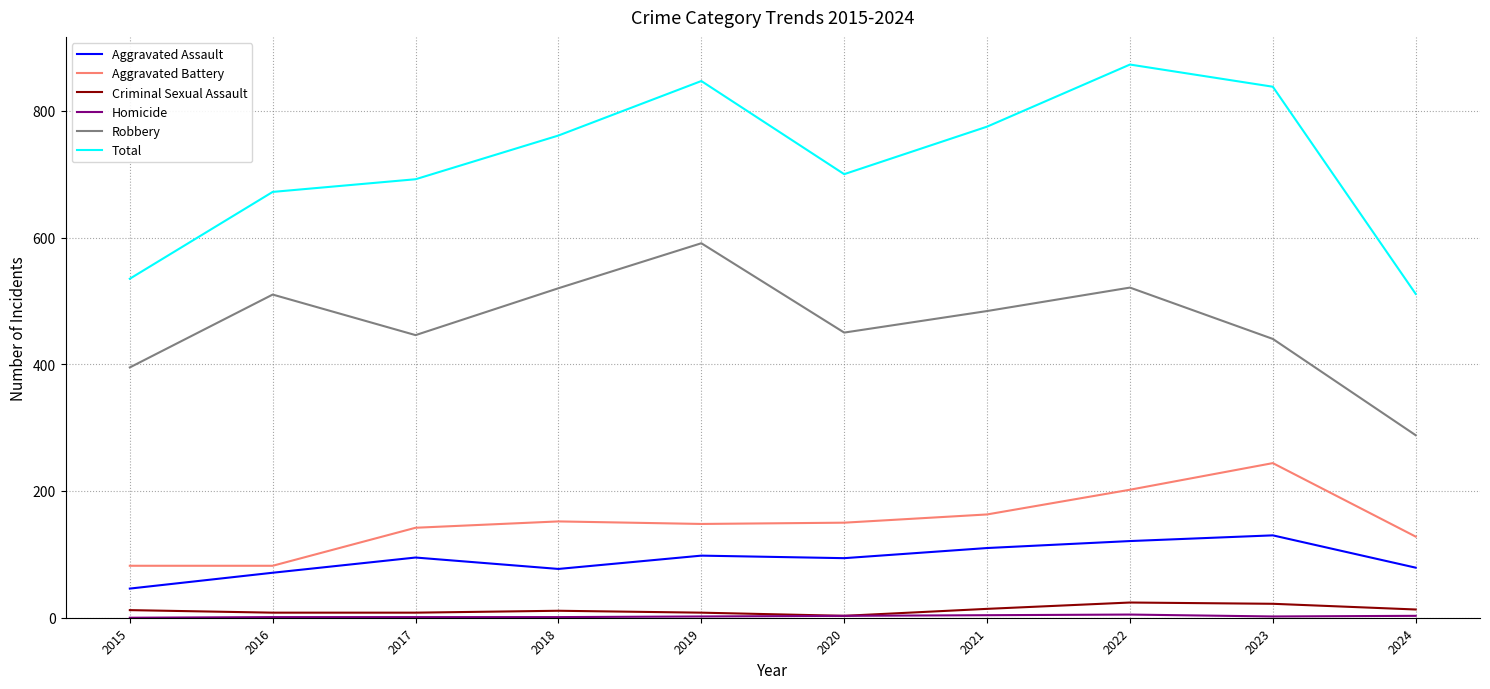

Which series has the largest range (max minus min)?

Total